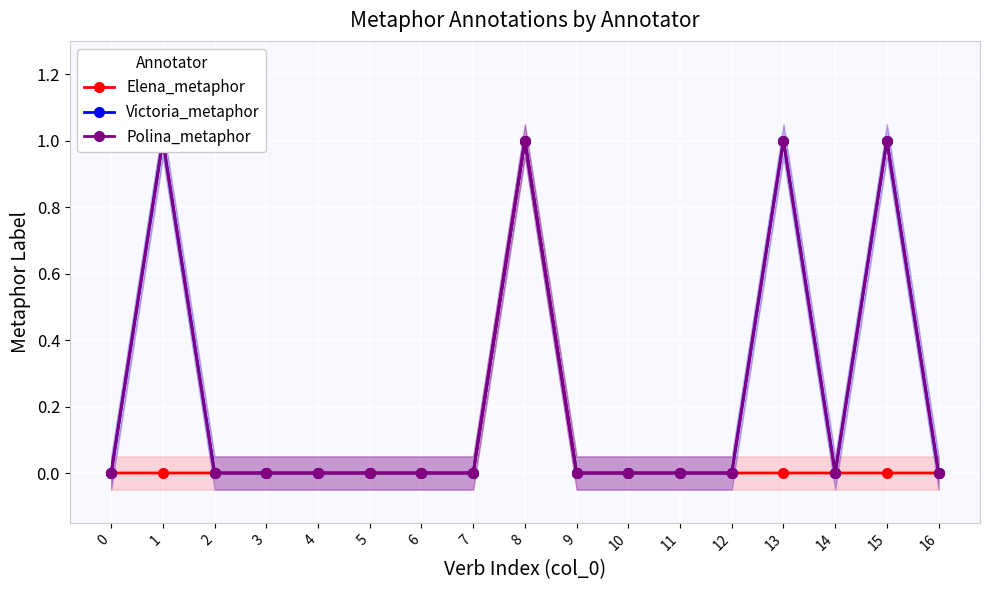

Reading right to left, transcribe all the data shown in this chart.

Elena_metaphor: 16=0	15=0	14=0	13=0	12=0	11=0	10=0	9=0	8=1	7=0	6=0	5=0	4=0	3=0	2=0	1=0	0=0
Victoria_metaphor: 16=0	15=1	14=0	13=1	12=0	11=0	10=0	9=0	8=1	7=0	6=0	5=0	4=0	3=0	2=0	1=1	0=0
Polina_metaphor: 16=0	15=1	14=0	13=1	12=0	11=0	10=0	9=0	8=1	7=0	6=0	5=0	4=0	3=0	2=0	1=1	0=0